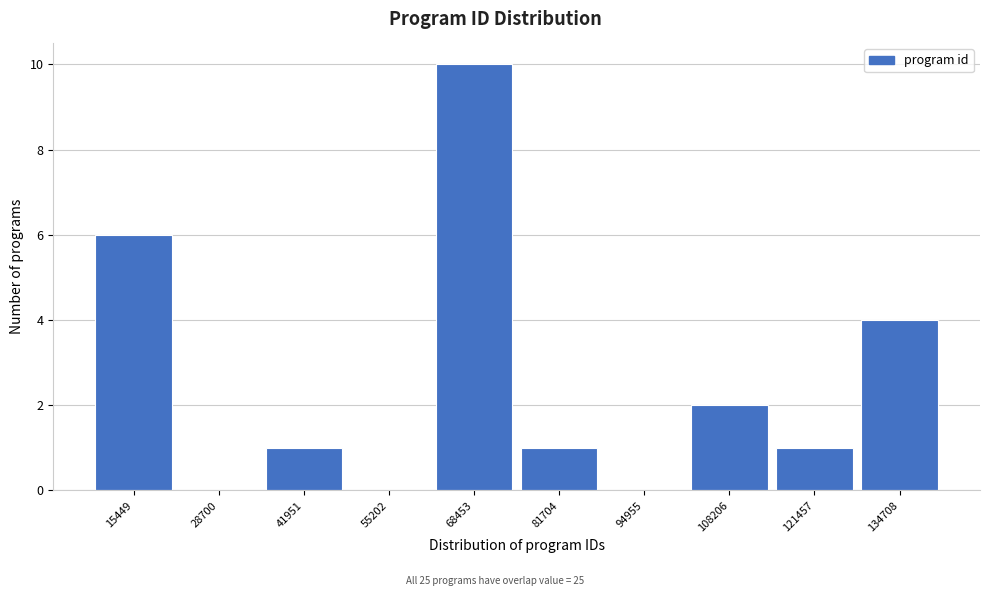

Reading right to left, extract all data points from this chart.

134708=4	121457=1	108206=2	94955=0	81704=1	68453=10	55202=0	41951=1	28700=0	15449=6